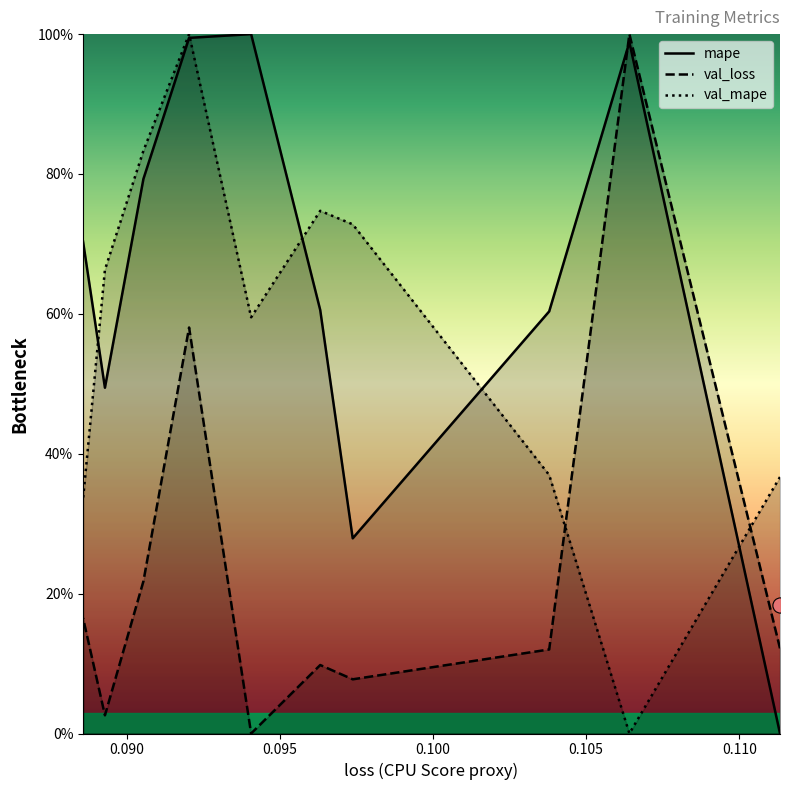

Which series has the largest total across all categories?

mape